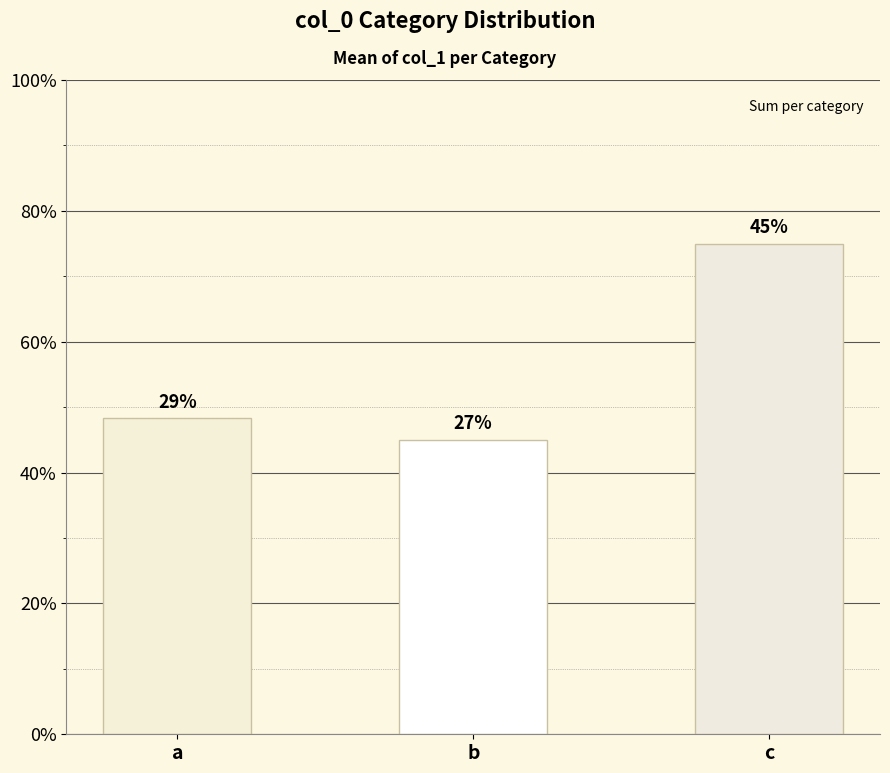

Does the chart contain any negative values?

No